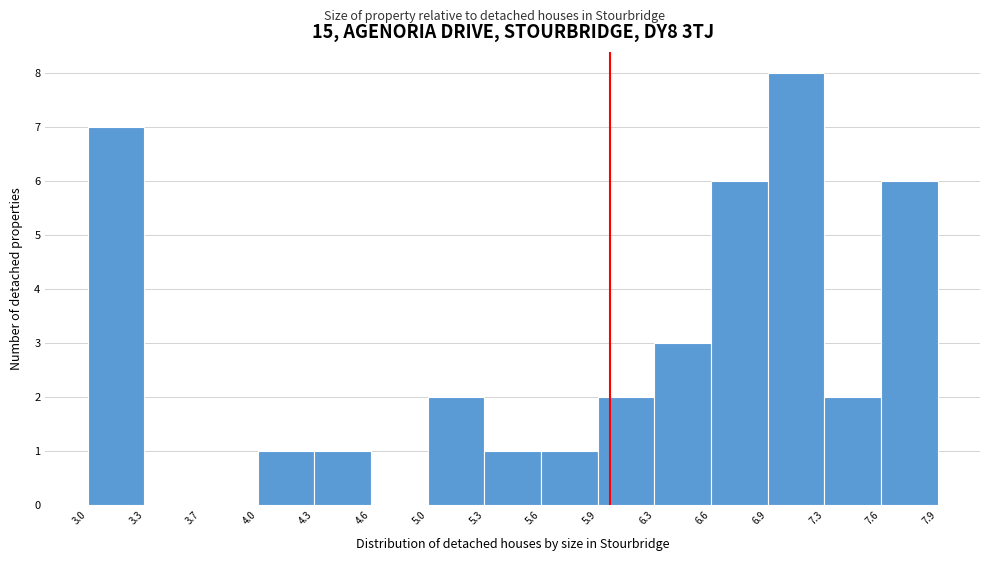

Reading left to right, list every bar in this chart as the range it spans on the x-axis followed by its height. The values are not printed on the chart, so give them approximately, as read against the axis.

3.0 to 3.3: 7
3.3 to 3.7: 0
3.7 to 4.0: 0
4.0 to 4.3: 1
4.3 to 4.6: 1
4.6 to 5.0: 0
5.0 to 5.3: 2
5.3 to 5.6: 1
5.6 to 5.9: 1
5.9 to 6.3: 2
6.3 to 6.6: 3
6.6 to 6.9: 6
6.9 to 7.3: 8
7.3 to 7.6: 2
7.6 to 7.9: 6